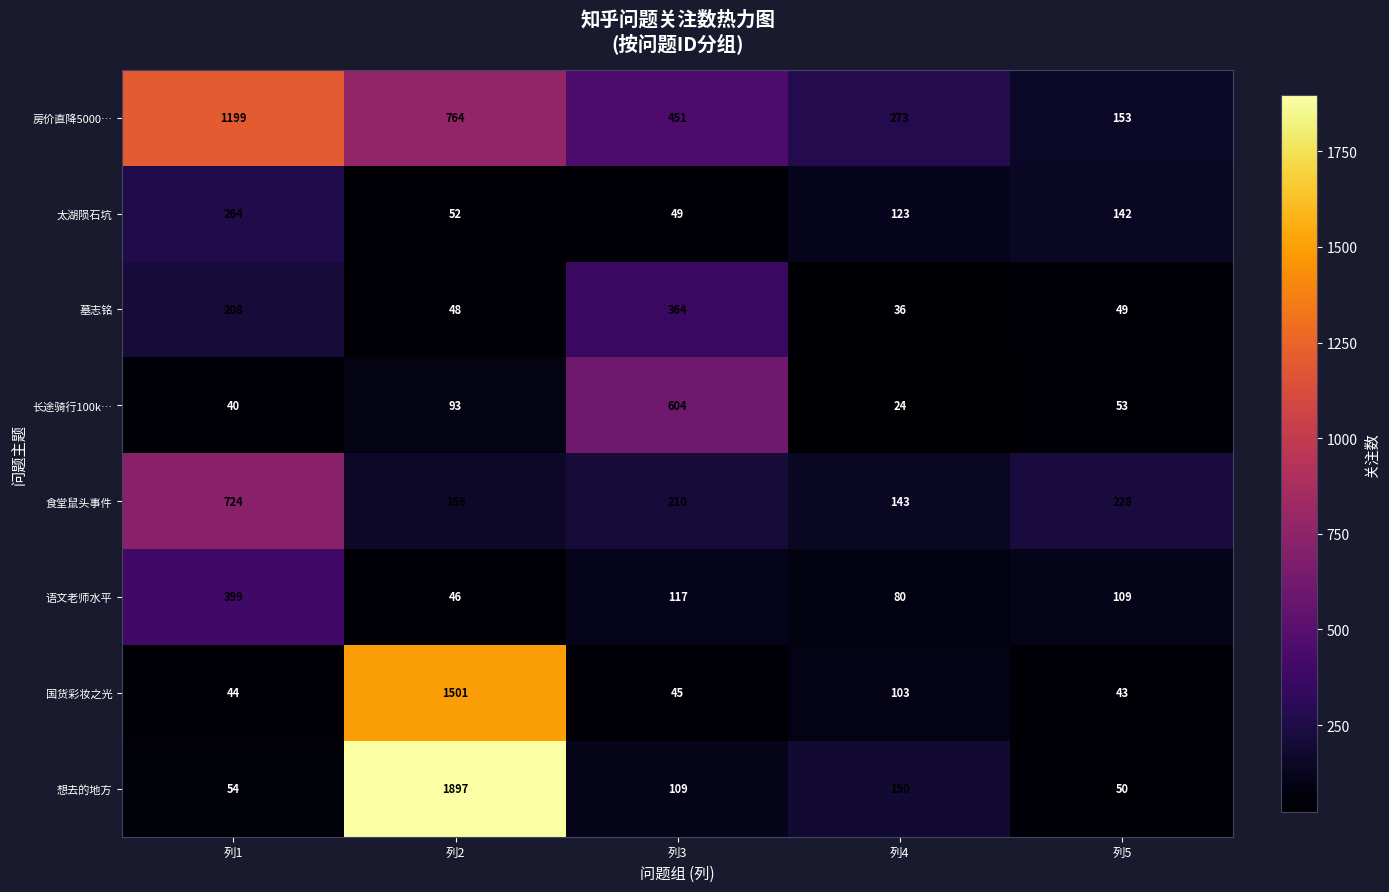

What is the total value across all series at 列4?

972